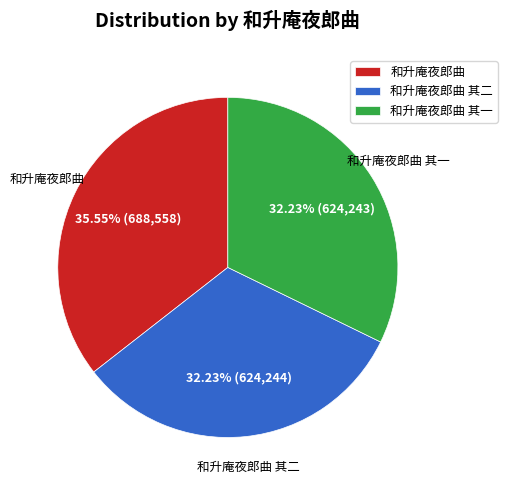

To the nearest percent, what is the difference between the largest and smallest slice percentages?

3%